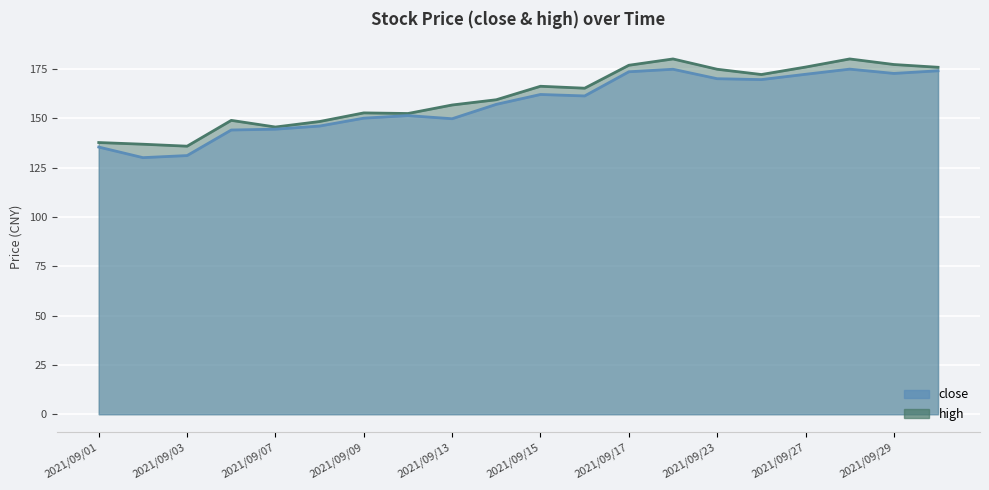

List the labels in order of close value, largest first.

2021/09/28, 2021/09/22, 2021/09/30, 2021/09/17, 2021/09/29, 2021/09/27, 2021/09/23, 2021/09/24, 2021/09/15, 2021/09/16, 2021/09/14, 2021/09/10, 2021/09/09, 2021/09/13, 2021/09/08, 2021/09/07, 2021/09/06, 2021/09/01, 2021/09/03, 2021/09/02